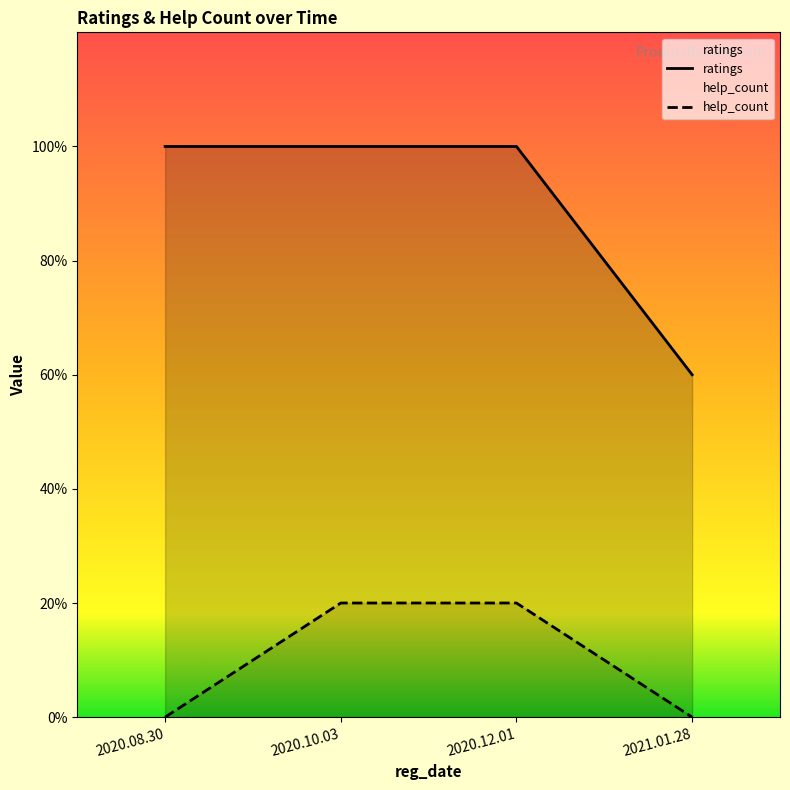

Does the chart have visible grid lines?

No